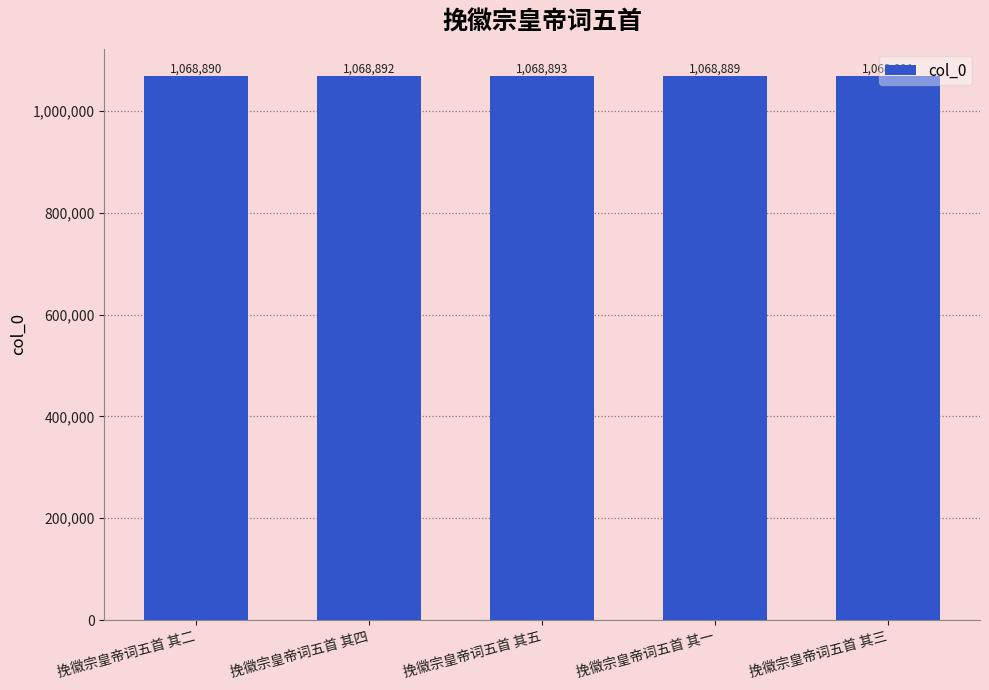

How many bars are there in total?

5